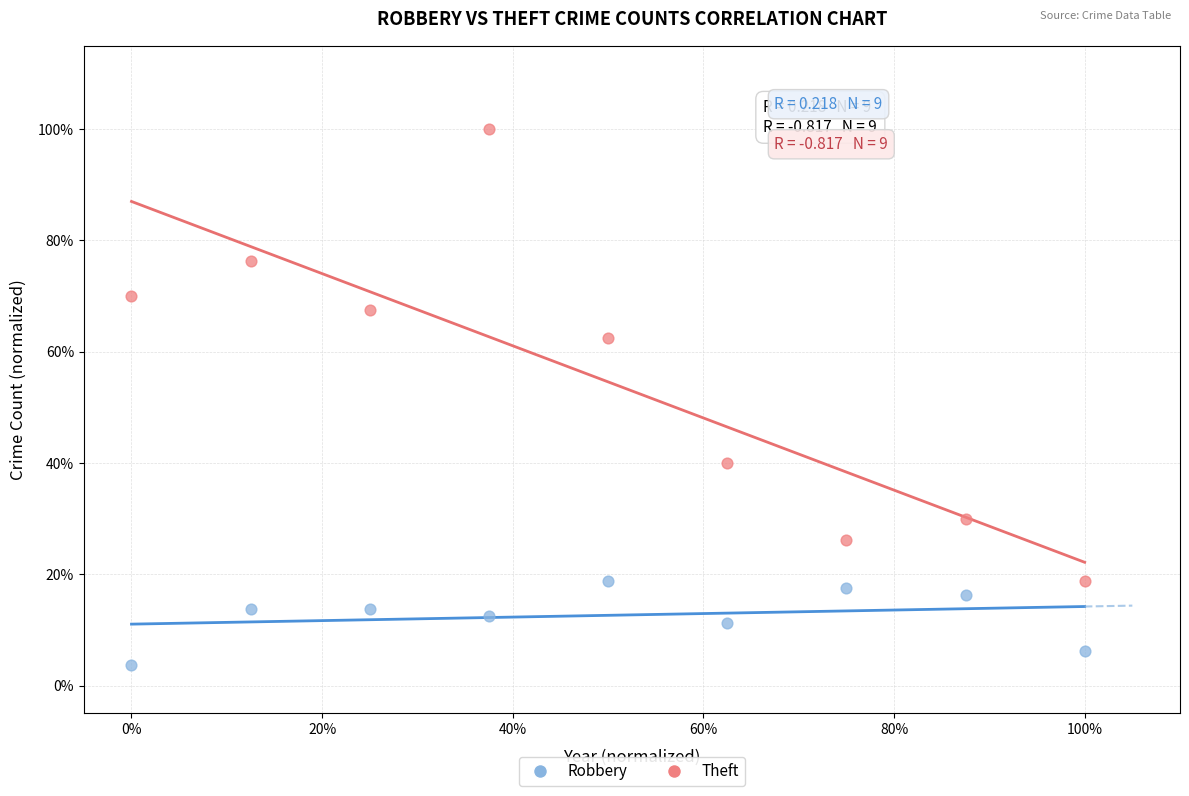

Which series contains the highest Y value?

Theft